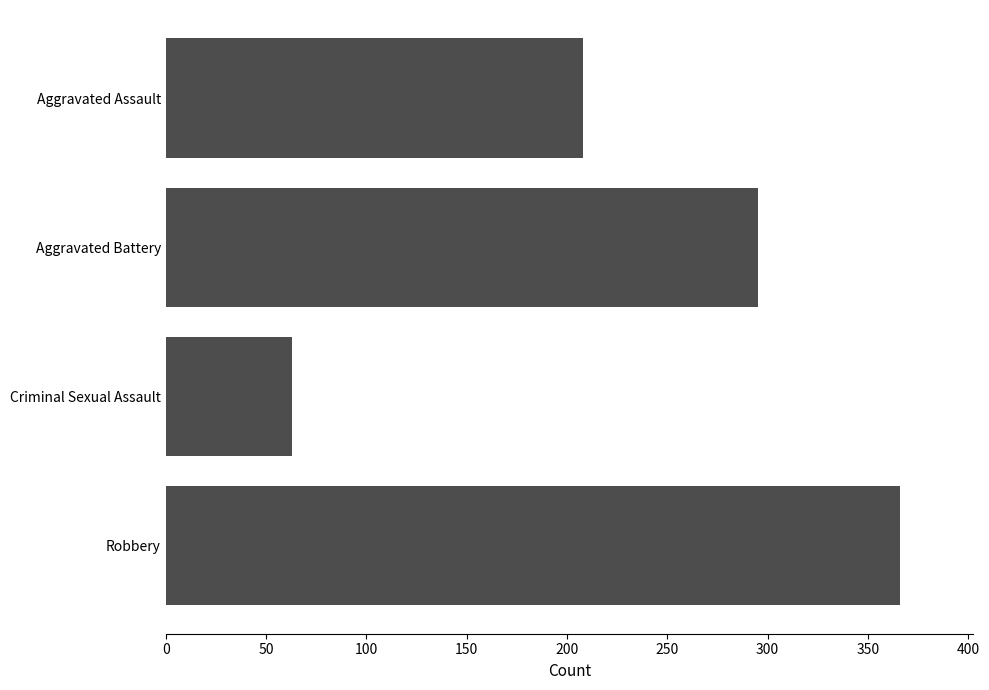

Rank the categories by value from highest to lowest.

Robbery, Aggravated Battery, Aggravated Assault, Criminal Sexual Assault